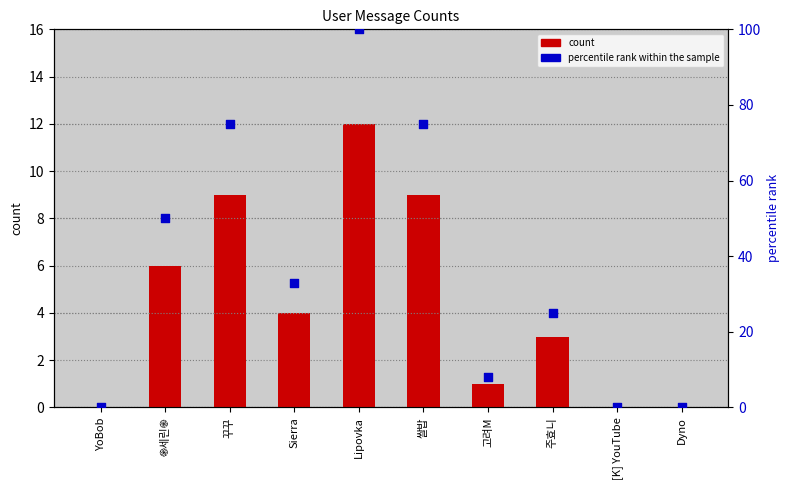

What are all the series names shown in the legend?

count, percentile rank within the sample